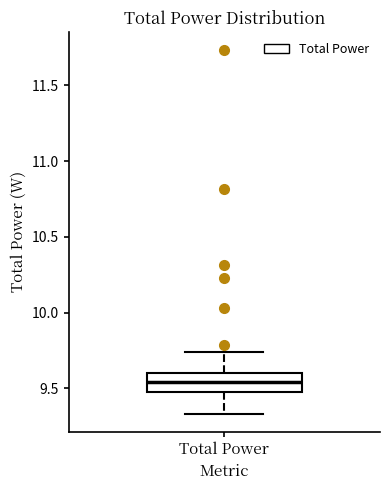

Read this box plot against the y-axis: the position of the median line, the range covered by the box, and the ends of both whiskers. The values are not printed on the chart, so give them approximately, as read against the axis.

median 9.55, box 9.50 to 9.60, whiskers 9.35 to 9.75